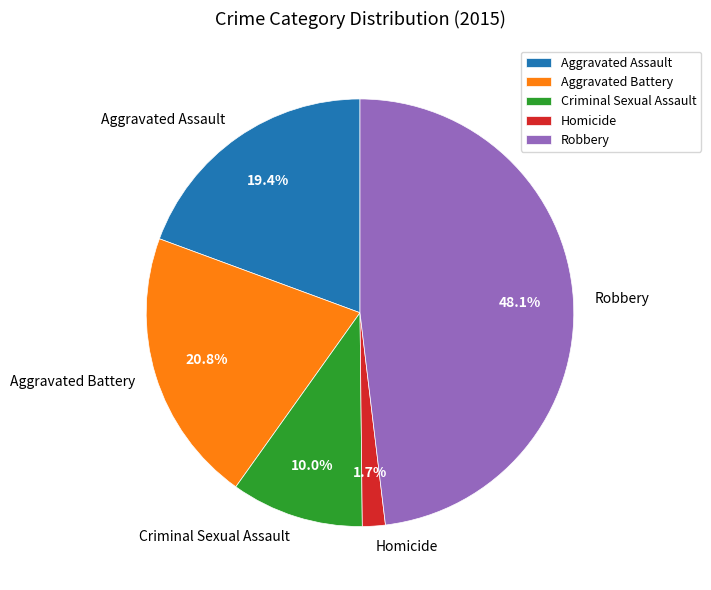

What is the ratio of the value at Criminal Sexual Assault to the value at Aggravated Assault?

0.5